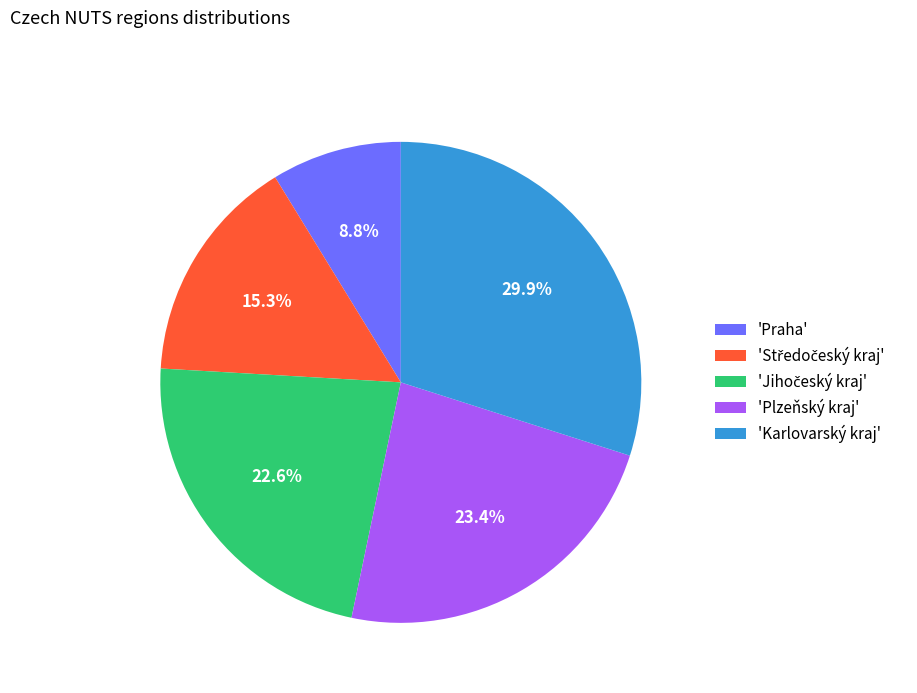

What is the ratio of the value at 'Plzeňský kraj' to the value at 'Karlovarský kraj'?

0.8